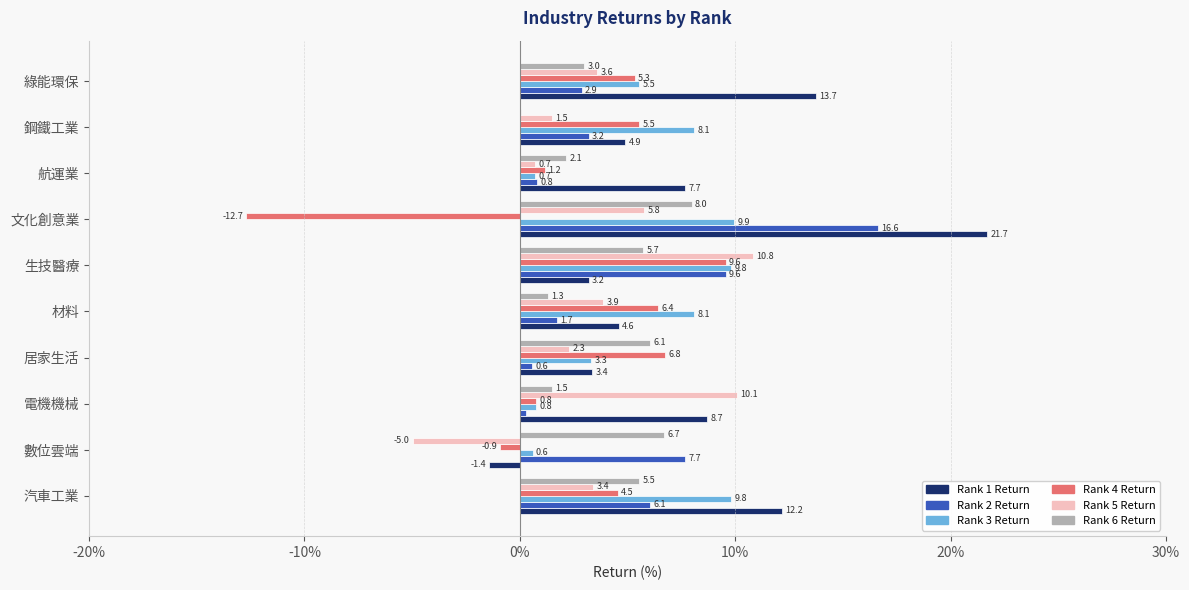

True or false: Rank 4 Return has a value of -12.7 at 文化創意業.

True